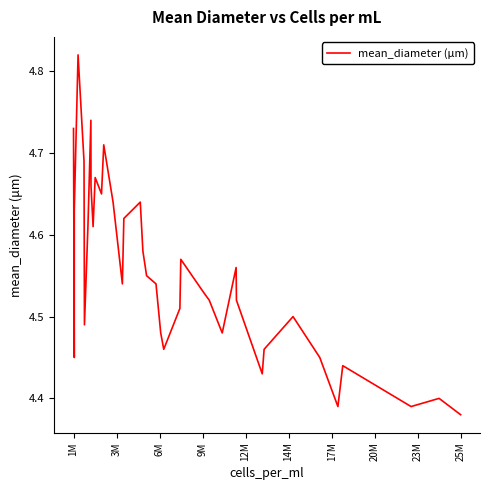

What is the value of the 23rd point from the left?

4.5